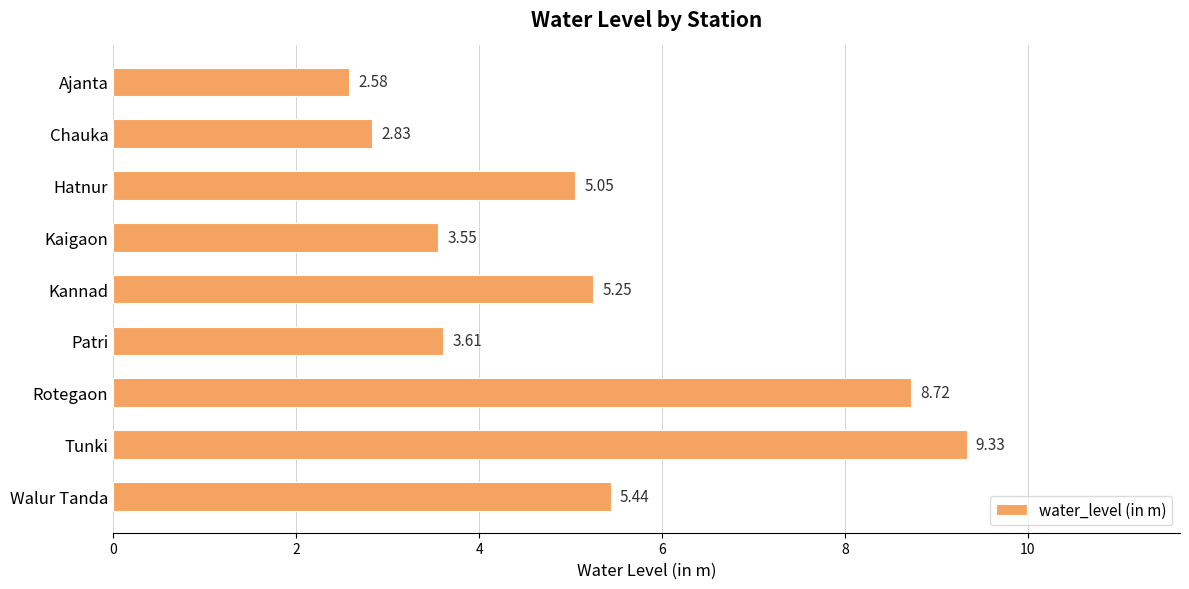

Are the bars horizontal?

Yes